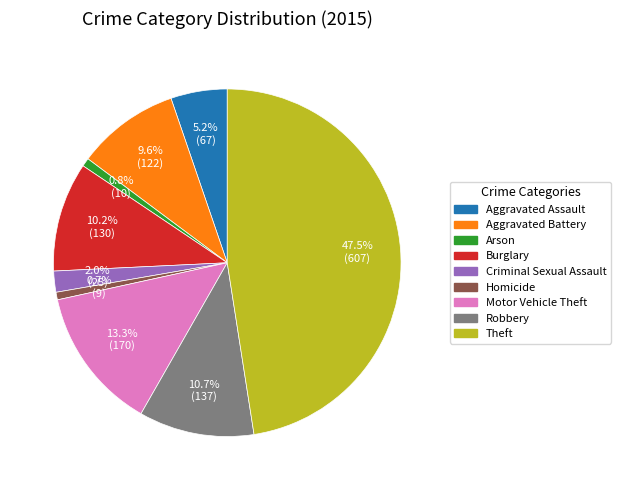

Is there any slice that represents more than half of the pie?

No